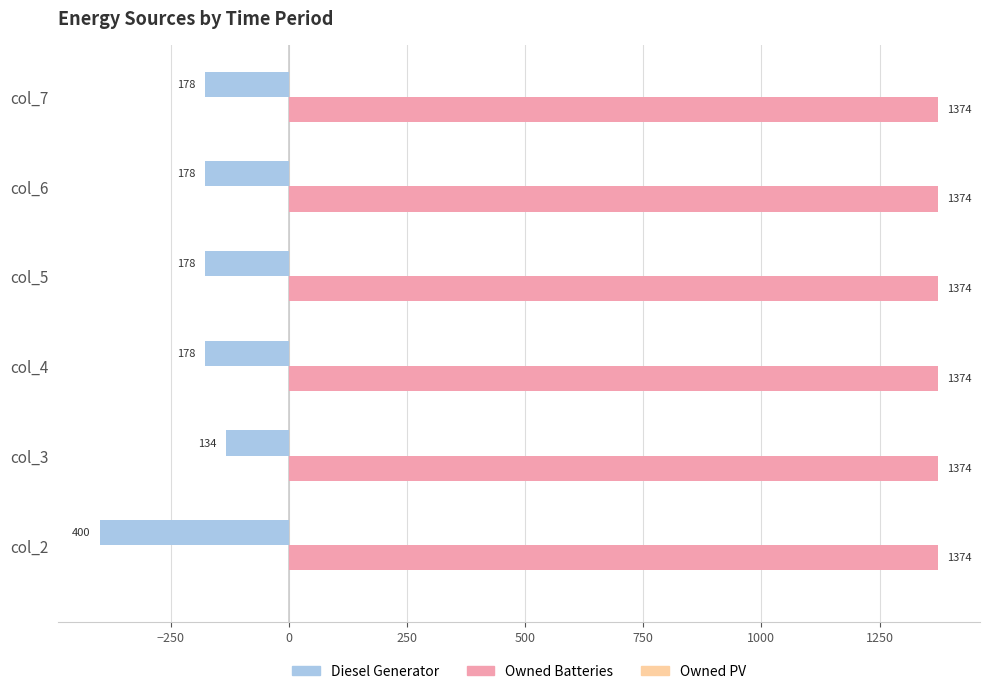

At which category does the chart reach its minimum across all series?

col_2